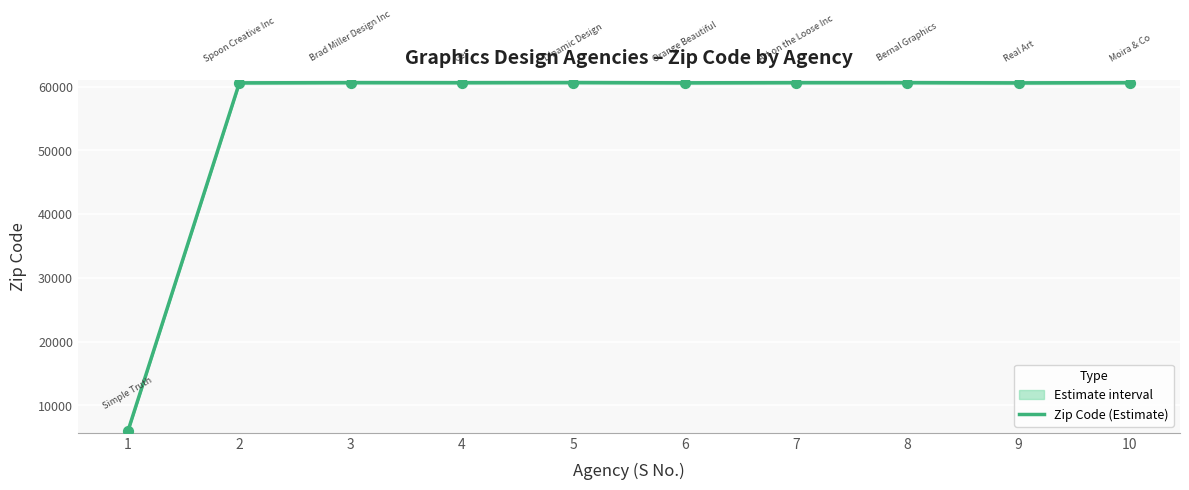

What is the change in value from 3 to 7?

-4